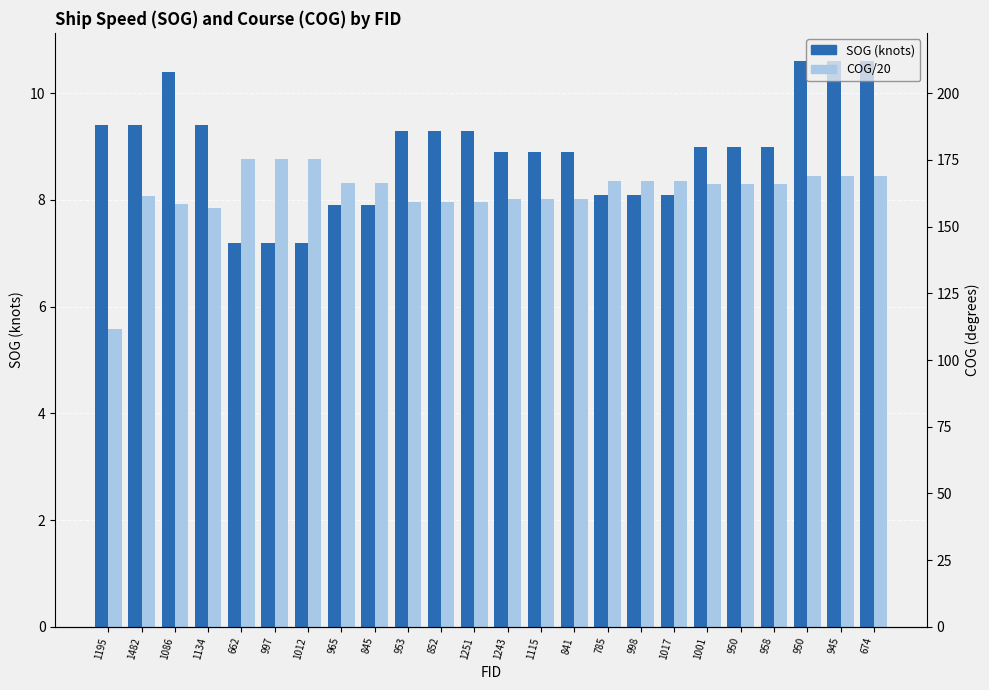

Which series has the largest total across all categories?

SOG (knots)